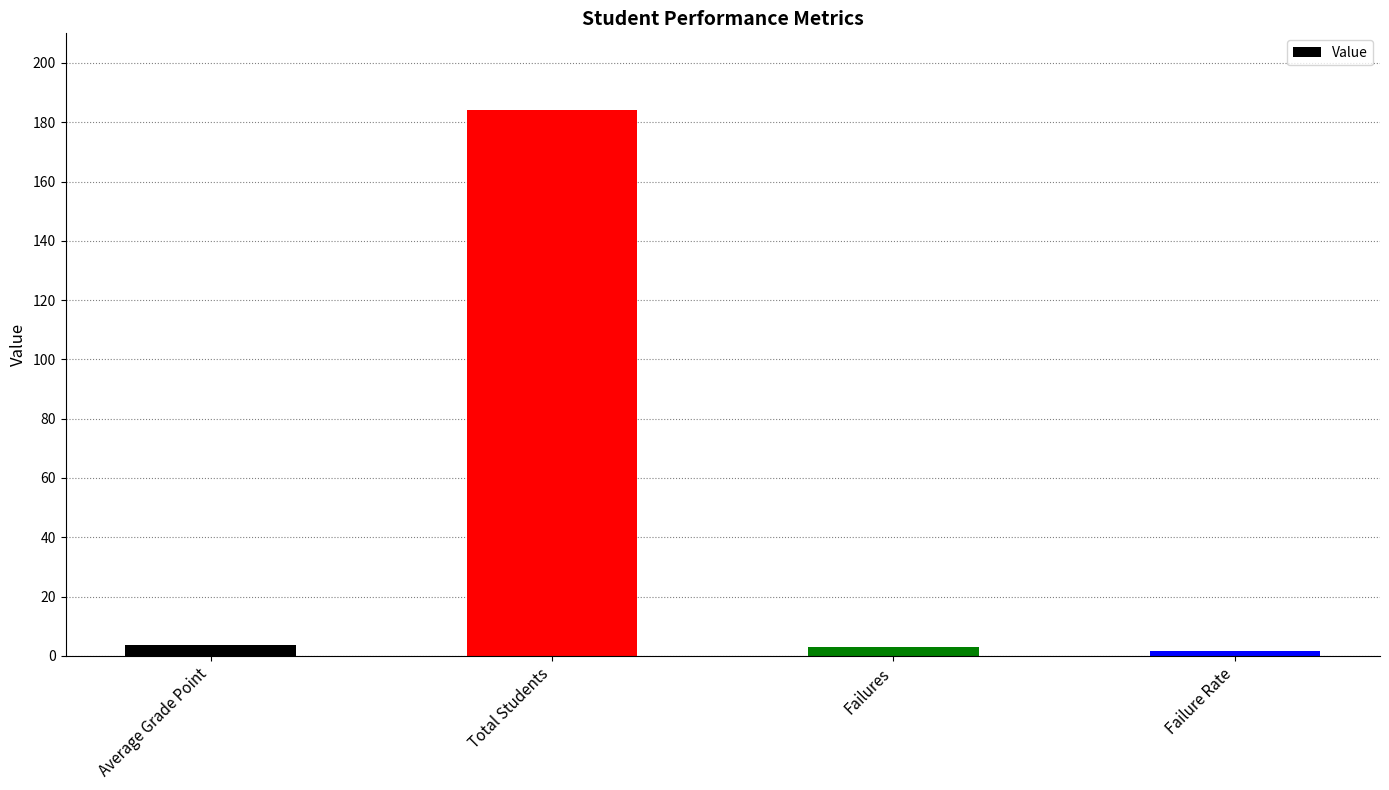

At which category does the chart reach its peak across all series?

Total Students